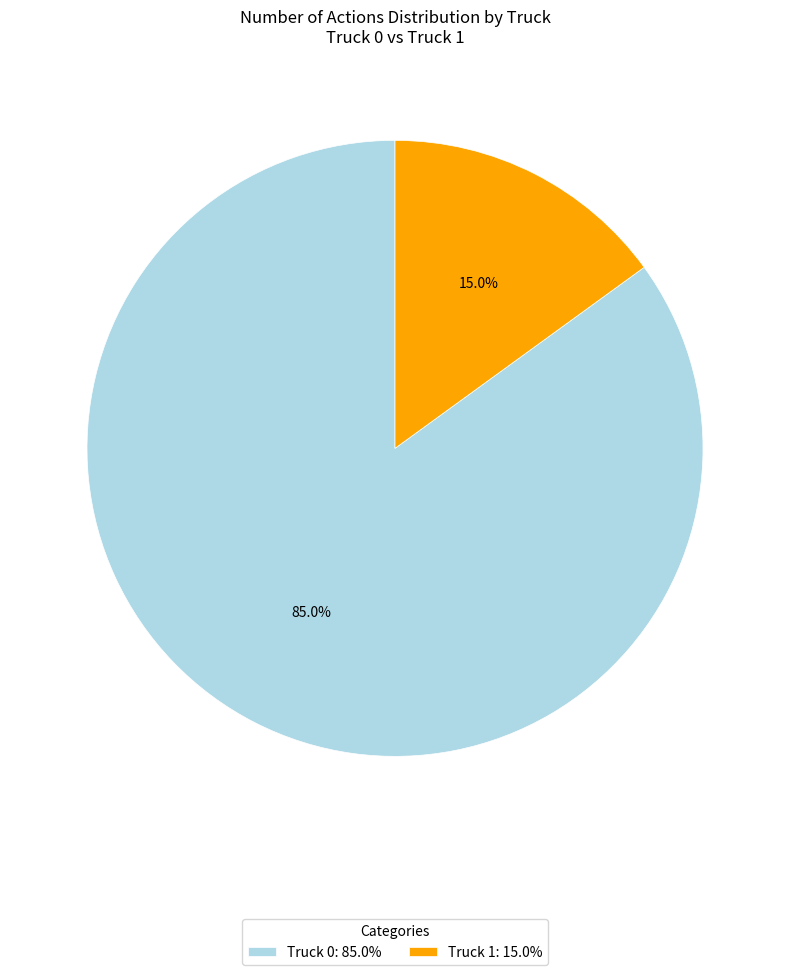

What is the total percentage of Truck 0 and Truck 1?

100.0%